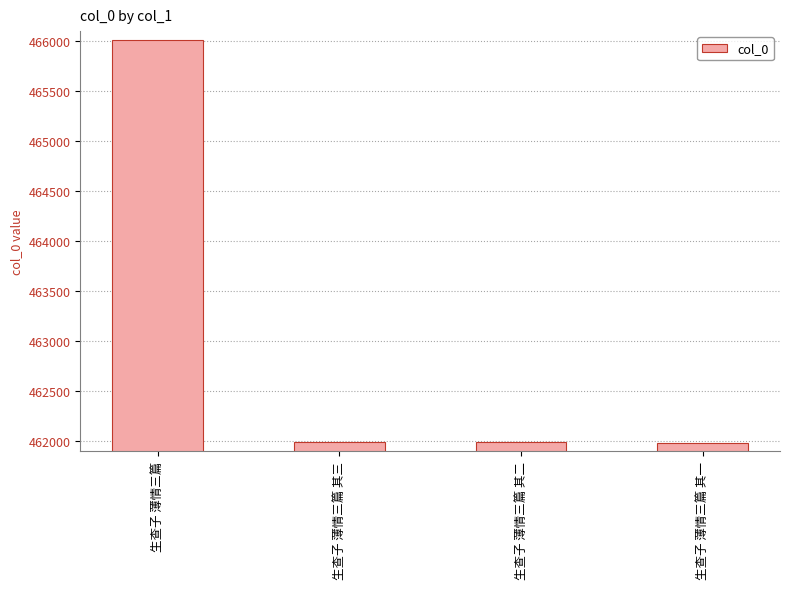

The value at 生查子 薄情三篇 其二 is 461988. True or false?

True